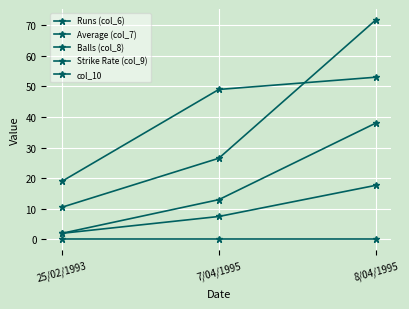

Between 8/04/1995 and 7/04/1995, which is larger?

8/04/1995